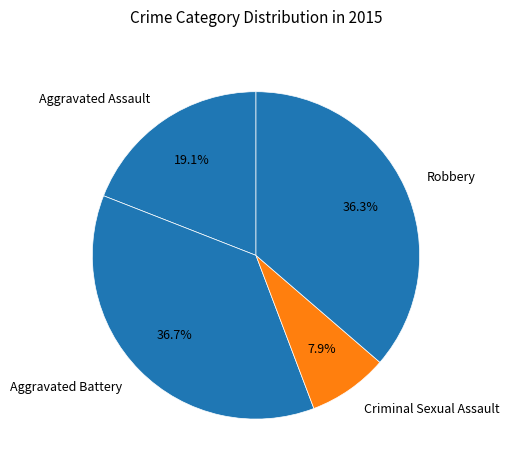

How many segments does this pie chart have?

4